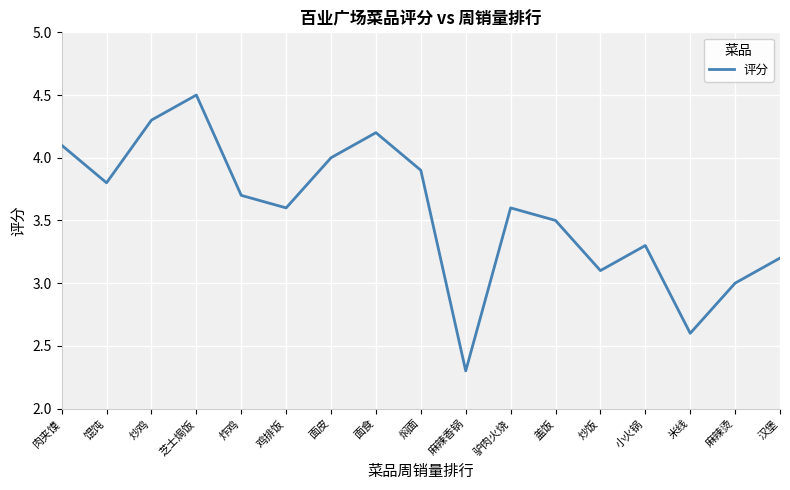

Which category has the highest value across all series?

芝士焗饭